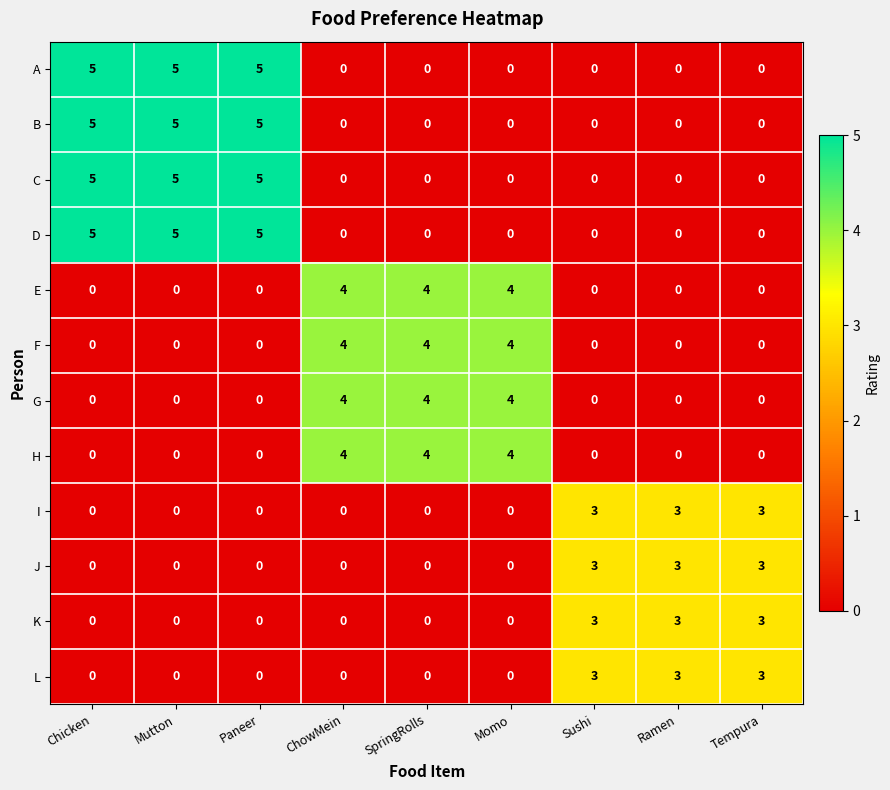

What is the difference between the highest and lowest values at Ramen?

3